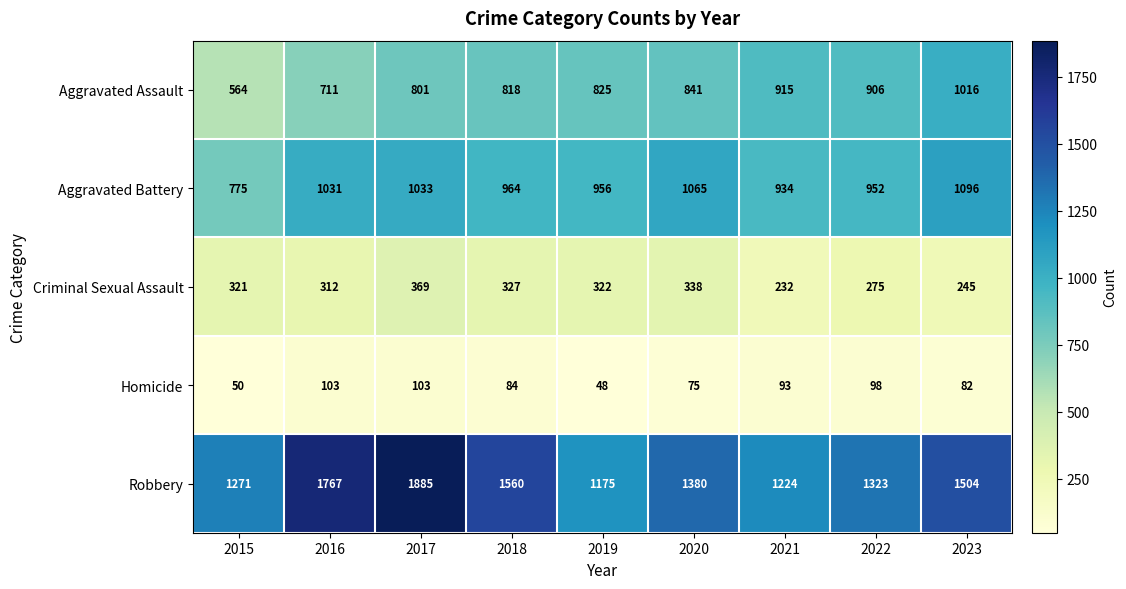

What is the total value across all series at 2021?

3398